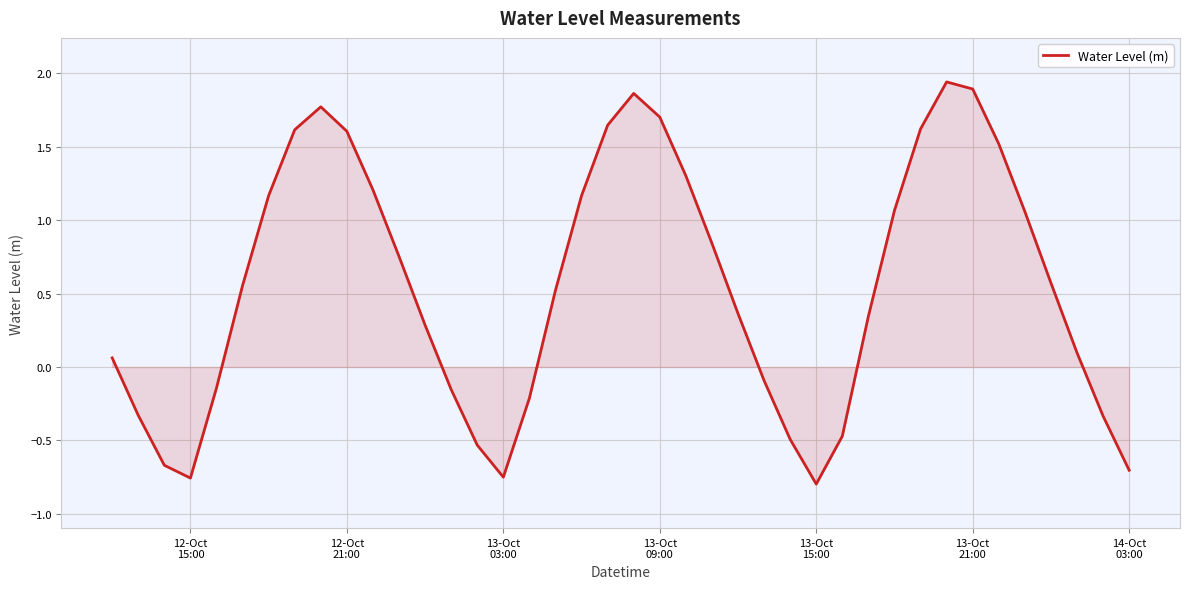

What is the difference between the maximum and minimum values?

2.7